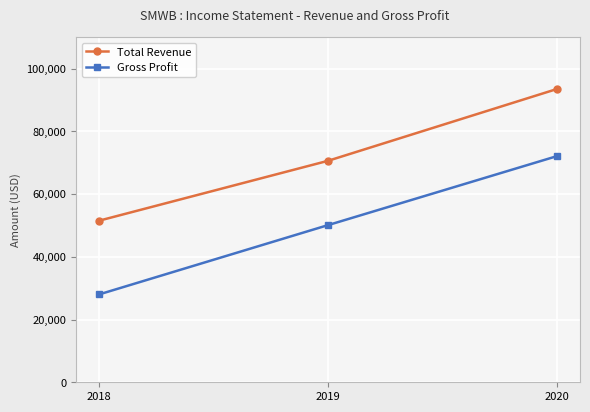

What is the value of the Total Revenue point at the 2nd from the left?

70600